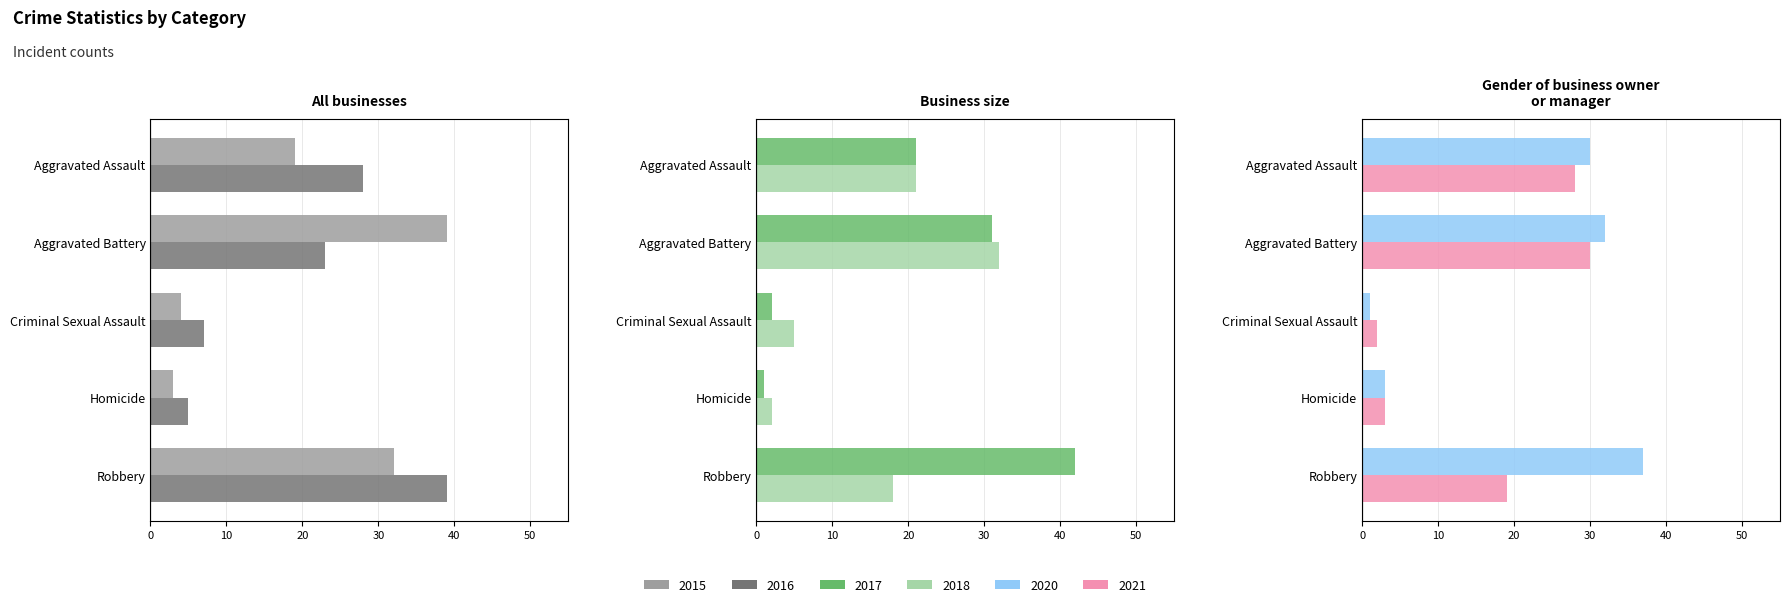

Is the value of 2018 at Homicide greater than the value of 2015 at Aggravated Battery?

No